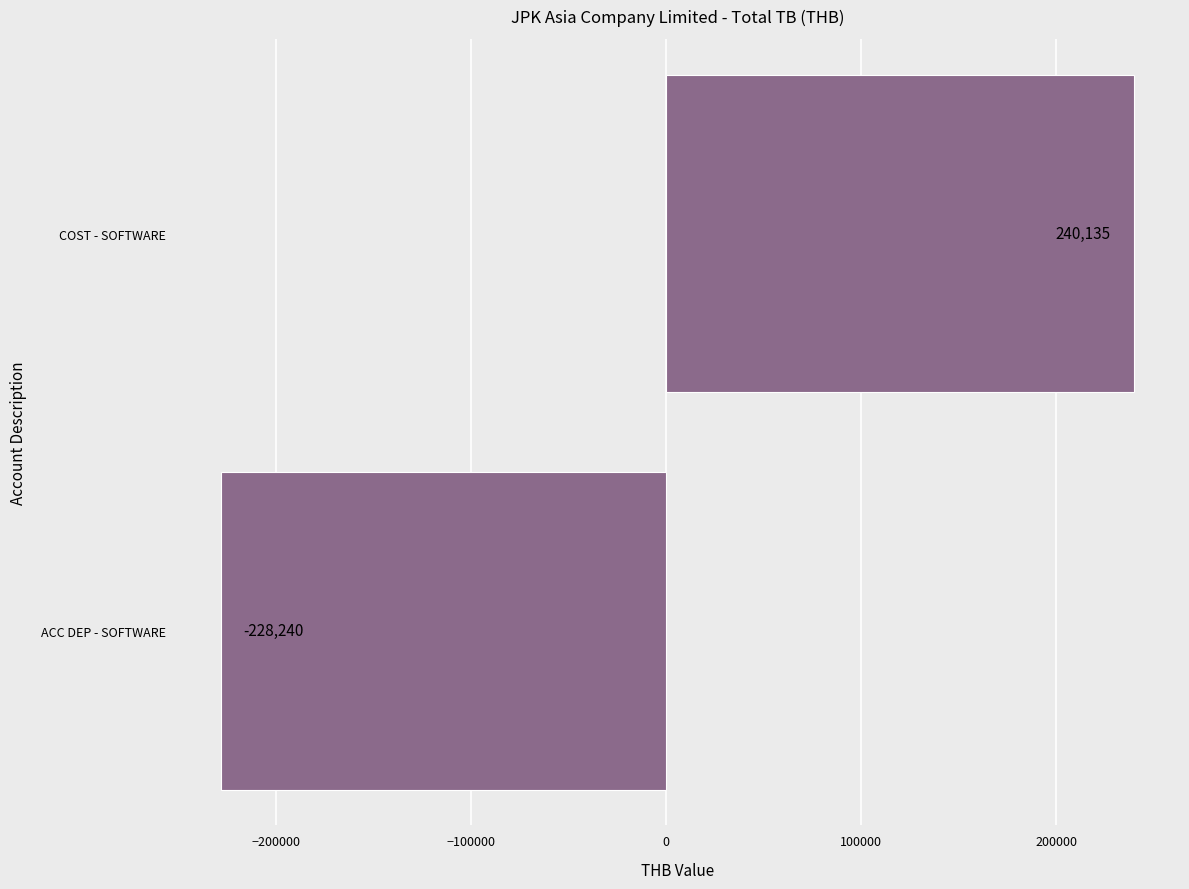

How many data points are above 240135?

1